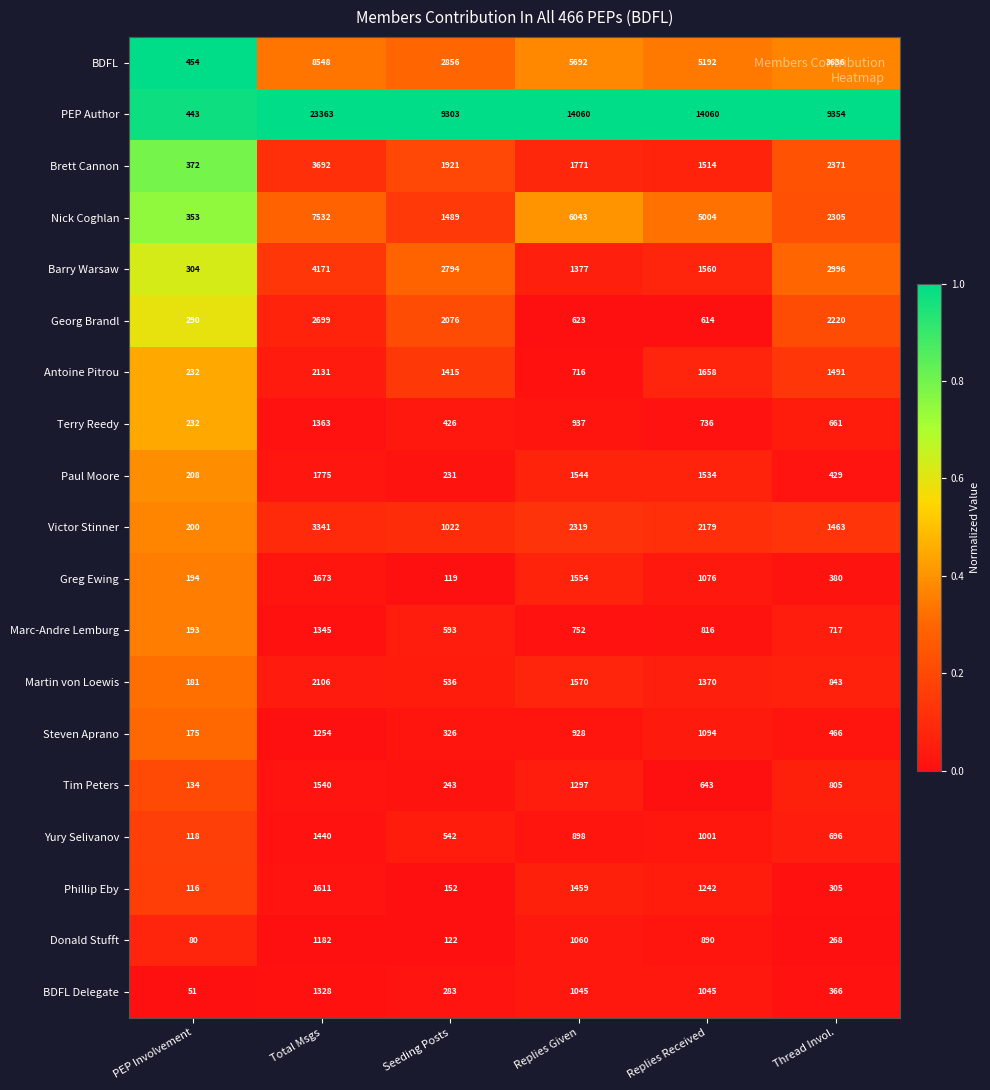

Where does the Marc-Andre Lemburg series first go above 752?

Total Msgs